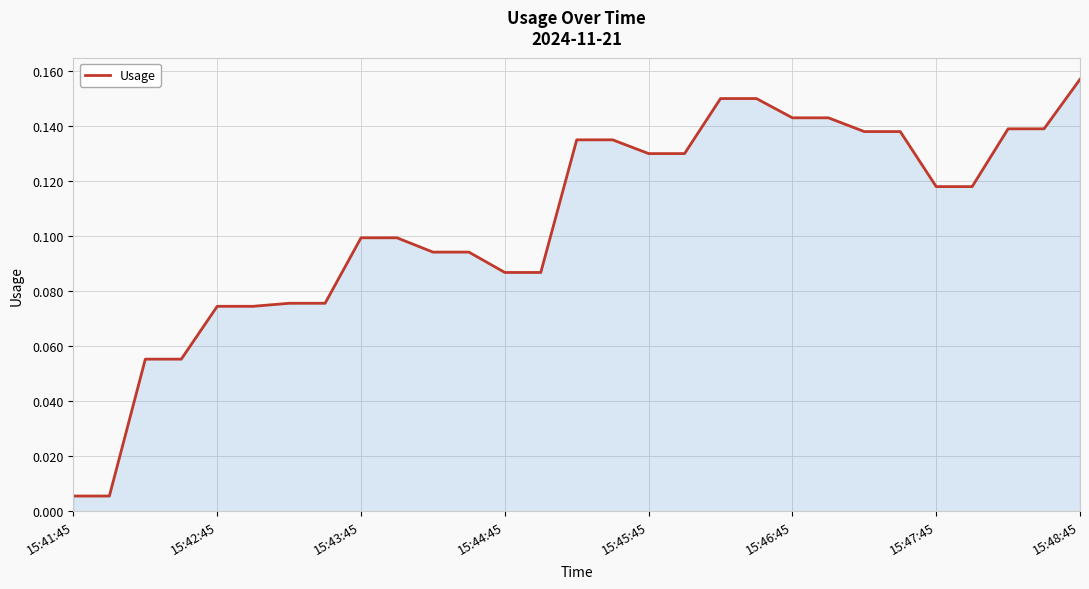

Does the chart have visible grid lines?

Yes